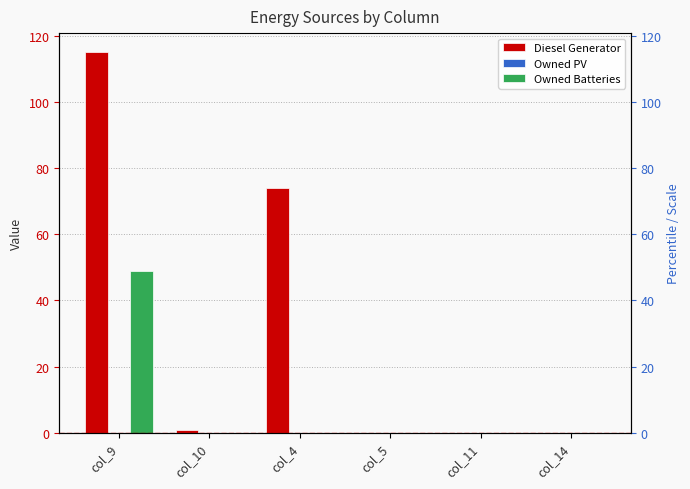

Is it true that Owned PV equals 0 at col_9?

True